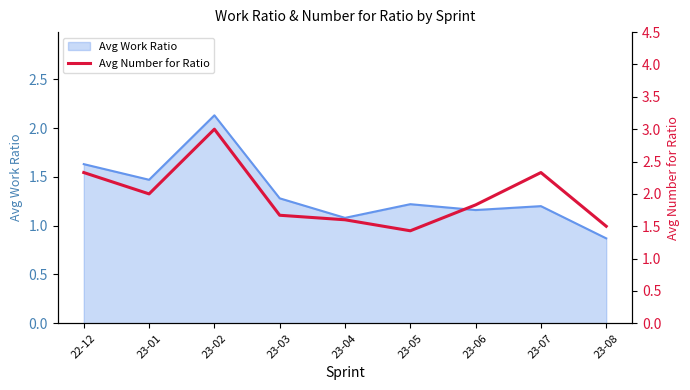

The value of Avg Work Ratio at 23-06 is 0.7. True or false?

False